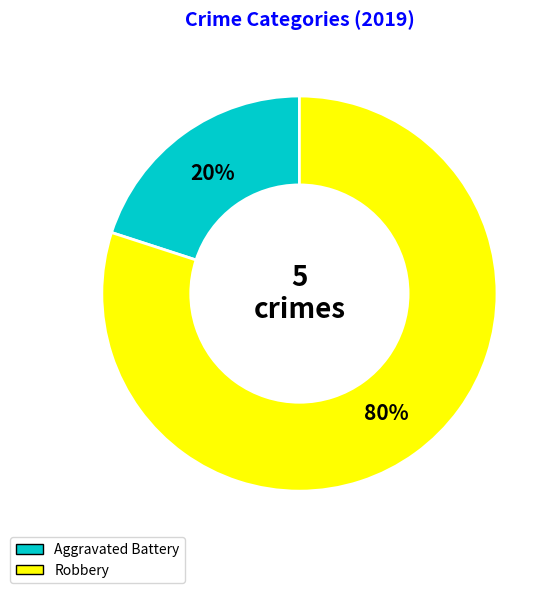

Is there a majority slice in this chart?

Yes